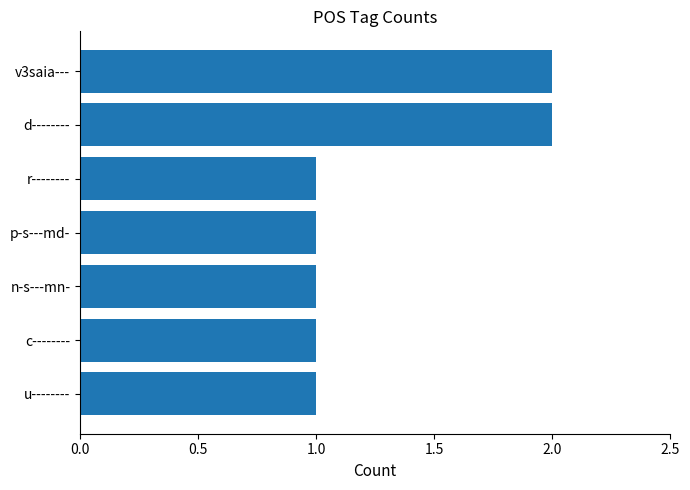

How many categories are shown in the chart?

7